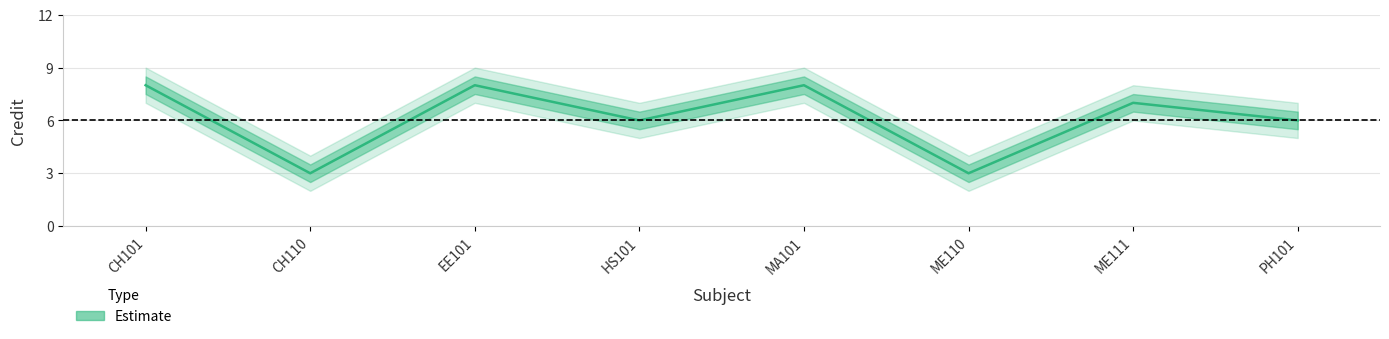

Is the value of Credit_lower at MA101 greater than the value of Credit at ME110?

Yes